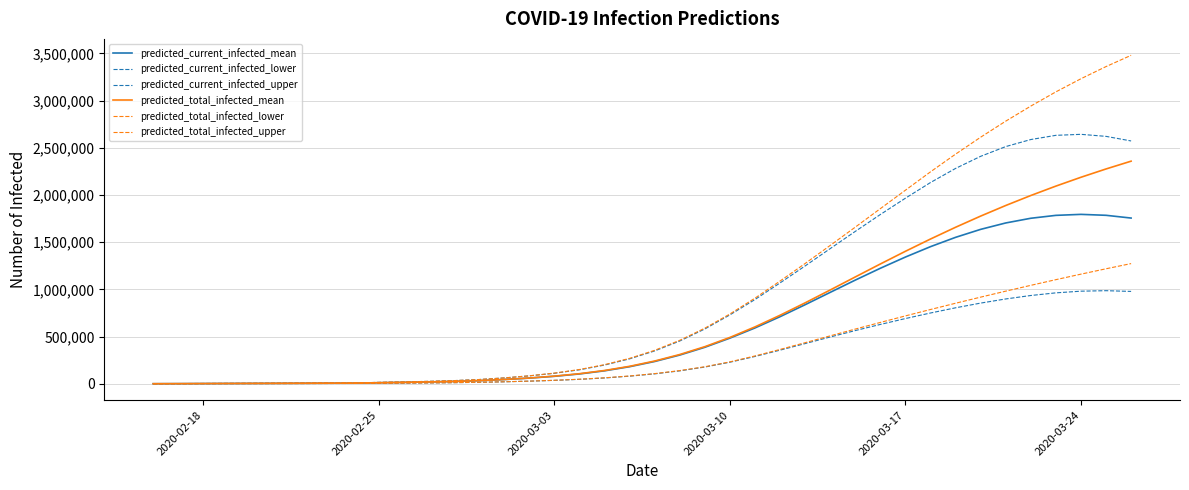

True or false: predicted_total_infected_lower and predicted_current_infected_mean intersect in this chart.

False